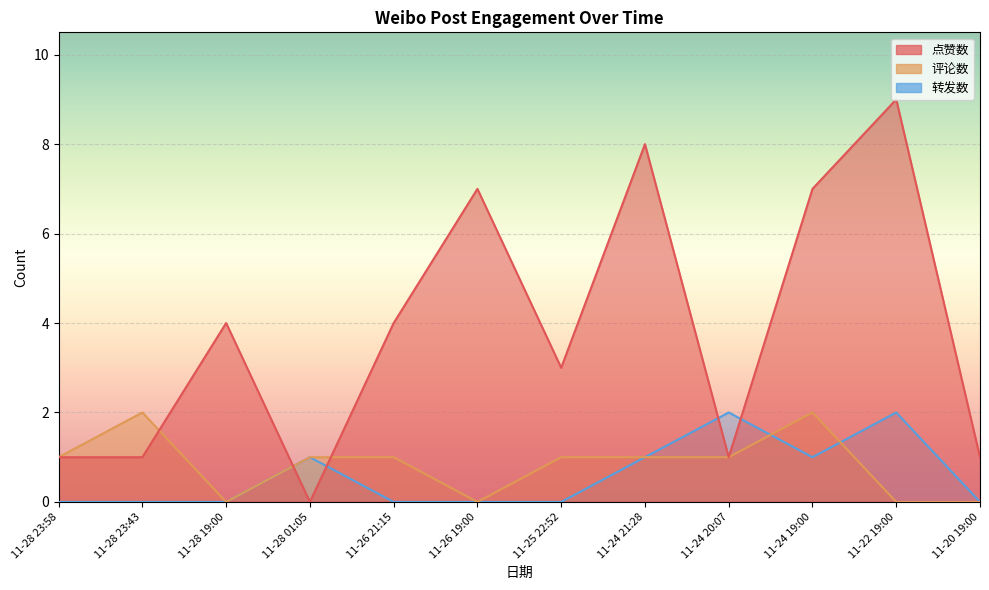

Which series changed the most between 11-25 22:52 and 11-24 19:00?

点赞数